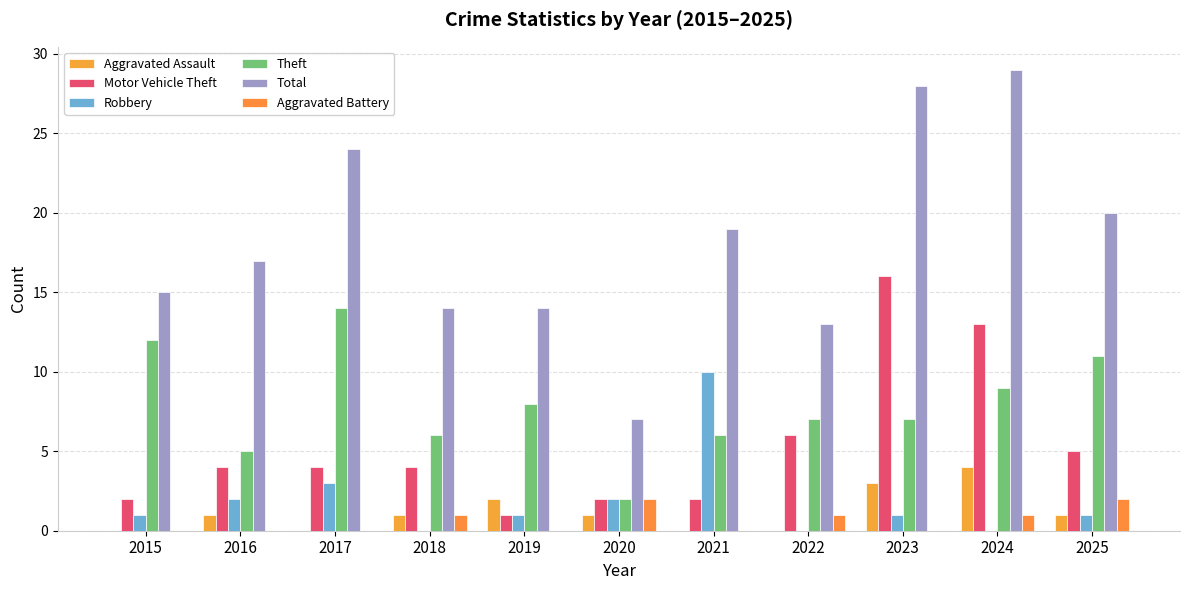

Which series has the largest total across all categories?

Total